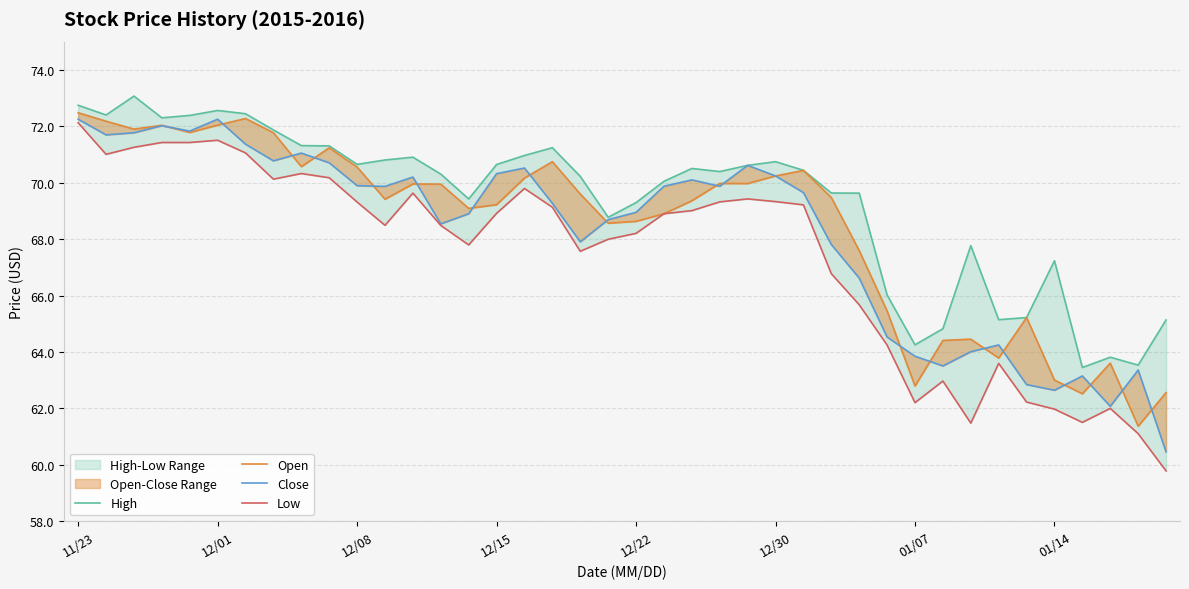

What value does the Close series have at 18?

67.9